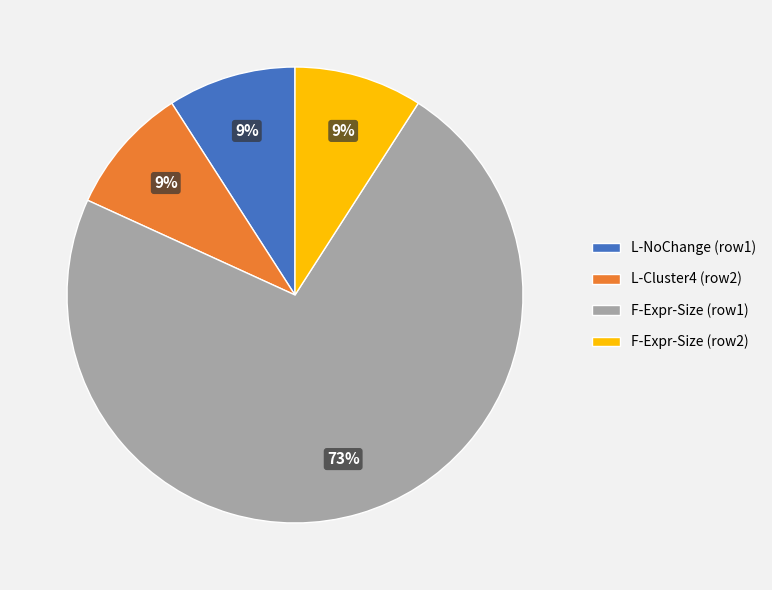

Which has a higher value, L-Cluster4 (row2) or F-Expr-Size (row1)?

F-Expr-Size (row1)